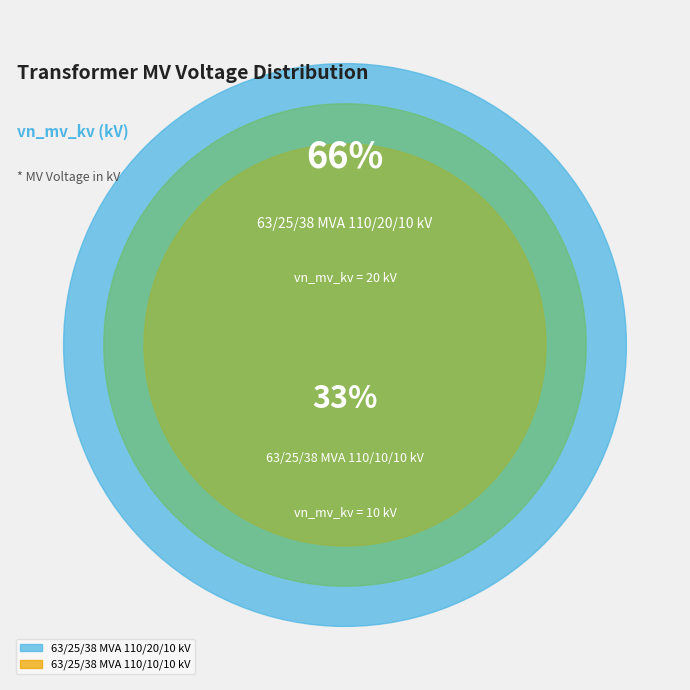

To the nearest percent, what is the combined percentage of 63/25/38 MVA 110/20/10 kV and 63/25/38 MVA 110/10/10 kV?

100%